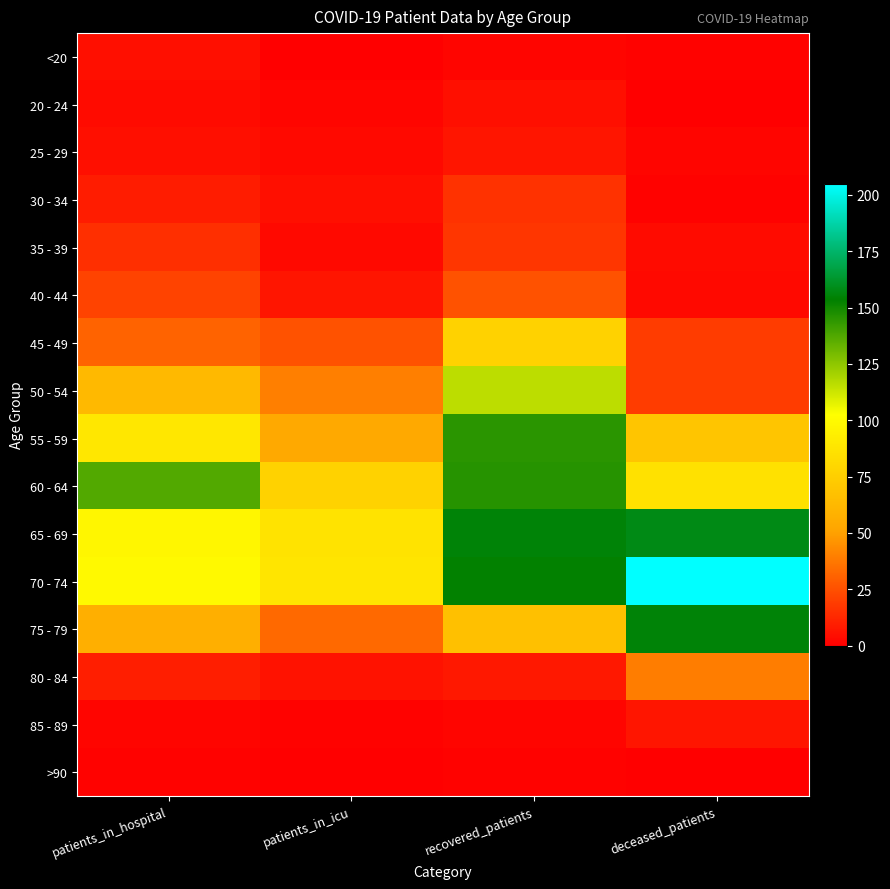

What is the total value across all series at recovered_patients?

943